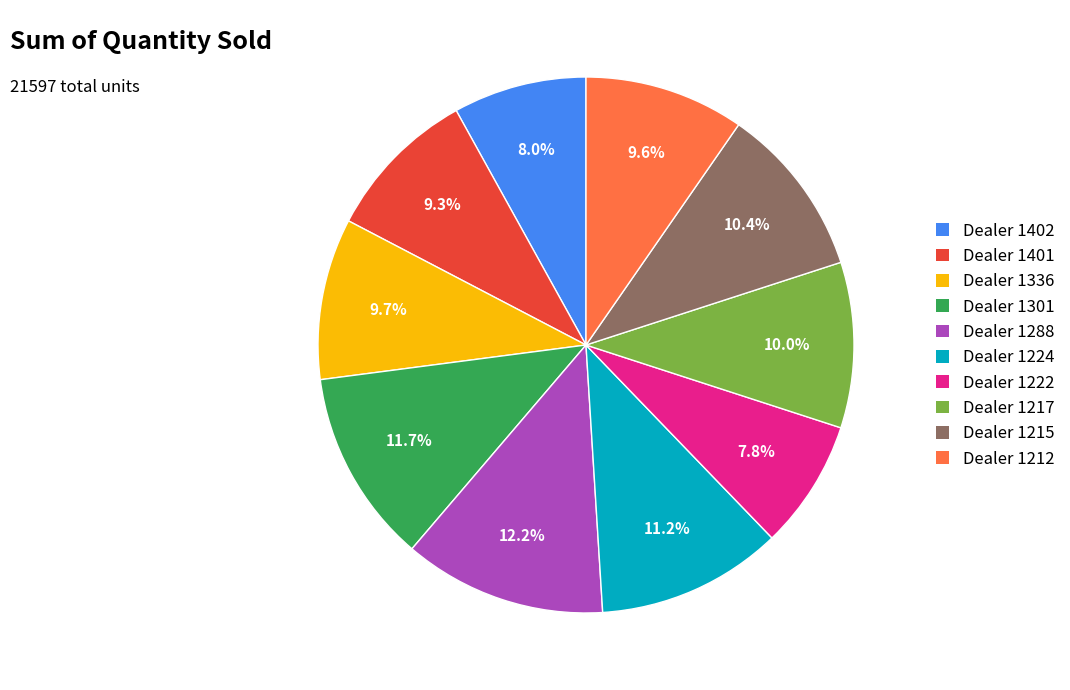

Which category has the biggest portion of the pie?

Dealer 1288